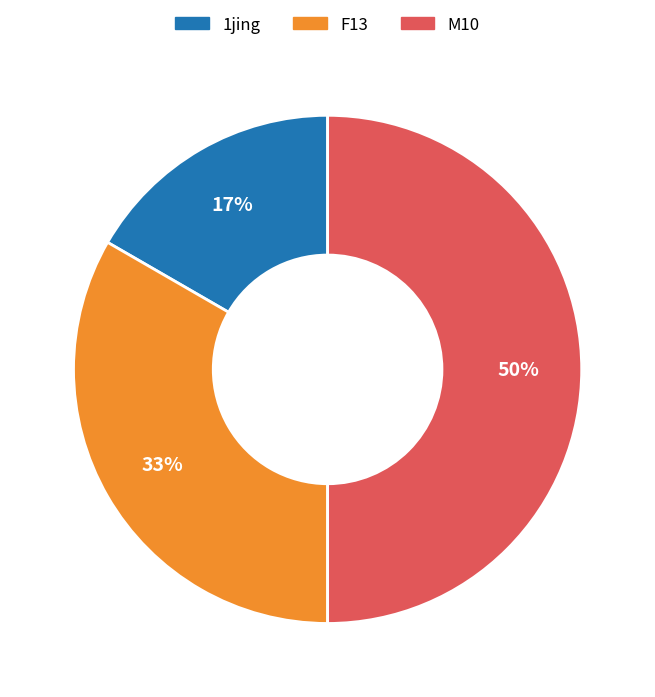

To the nearest percent, what is the average slice percentage?

33%